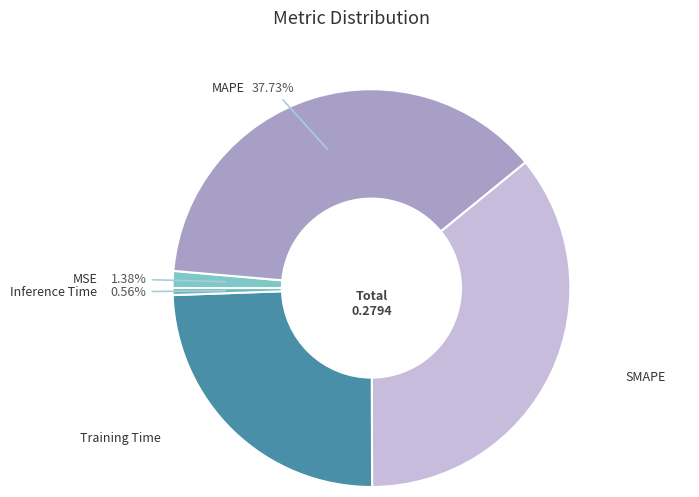

Which slice is the largest?

MAPE